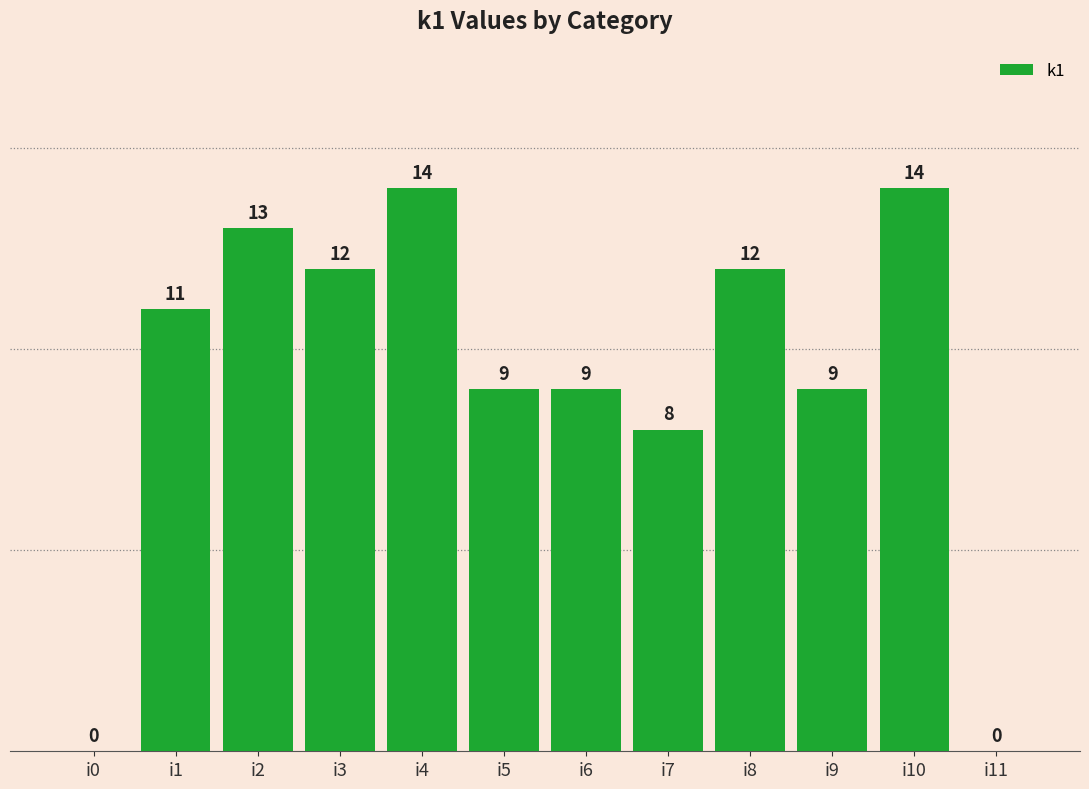

Between i2 and i6, which is larger?

i2